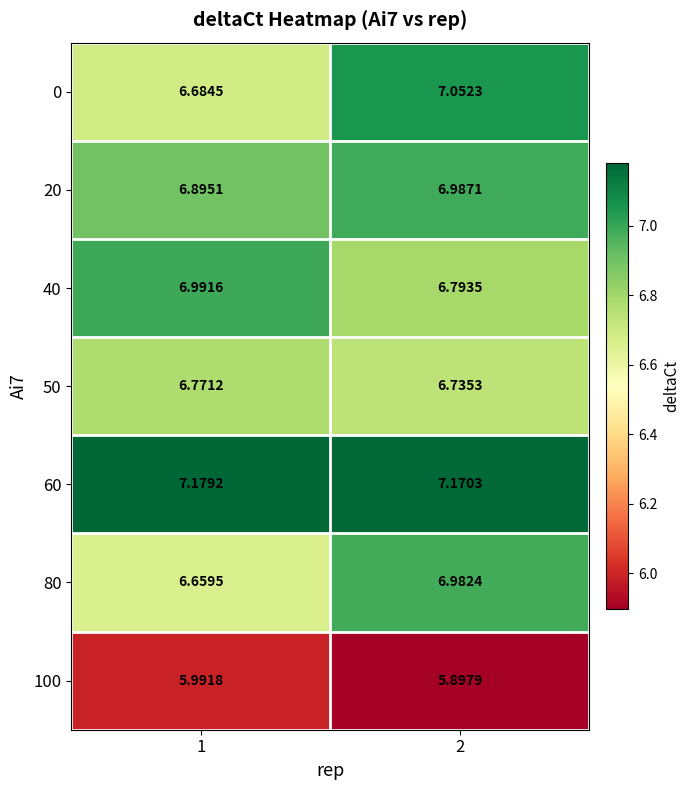

Is the value of 0 at 2 greater than the value of 40 at 2?

Yes